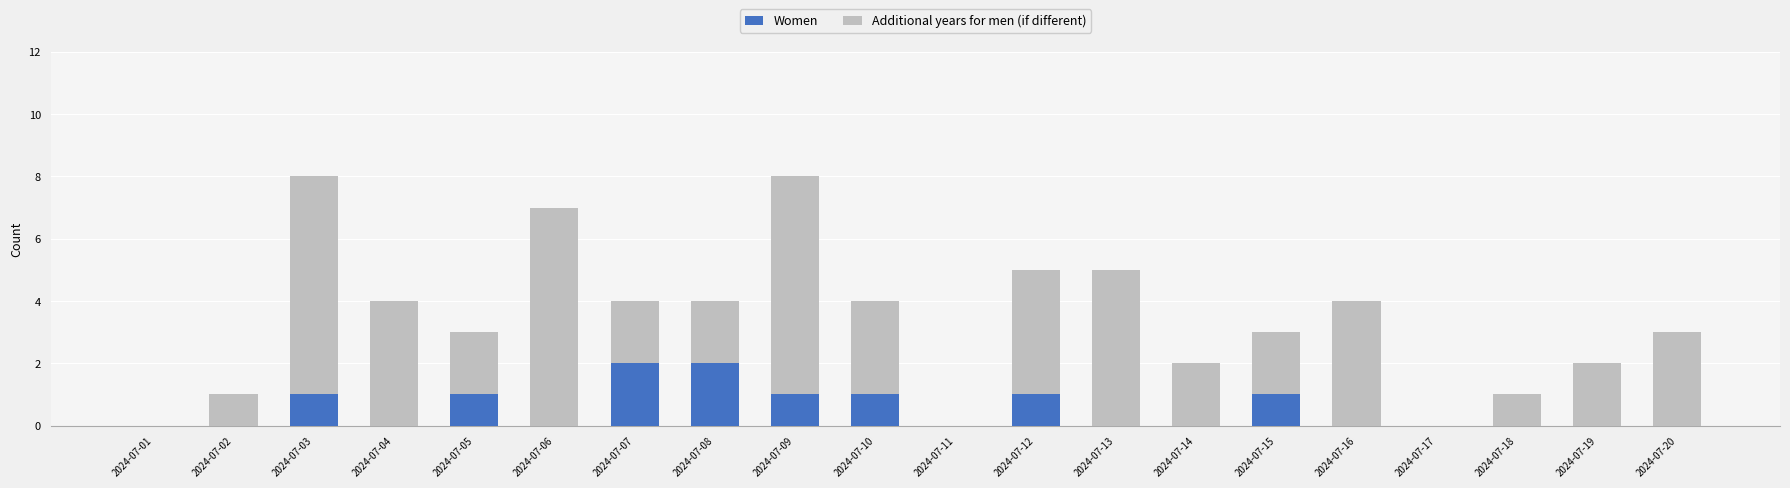

The value of Women at 2024-07-07 is 3. True or false?

False